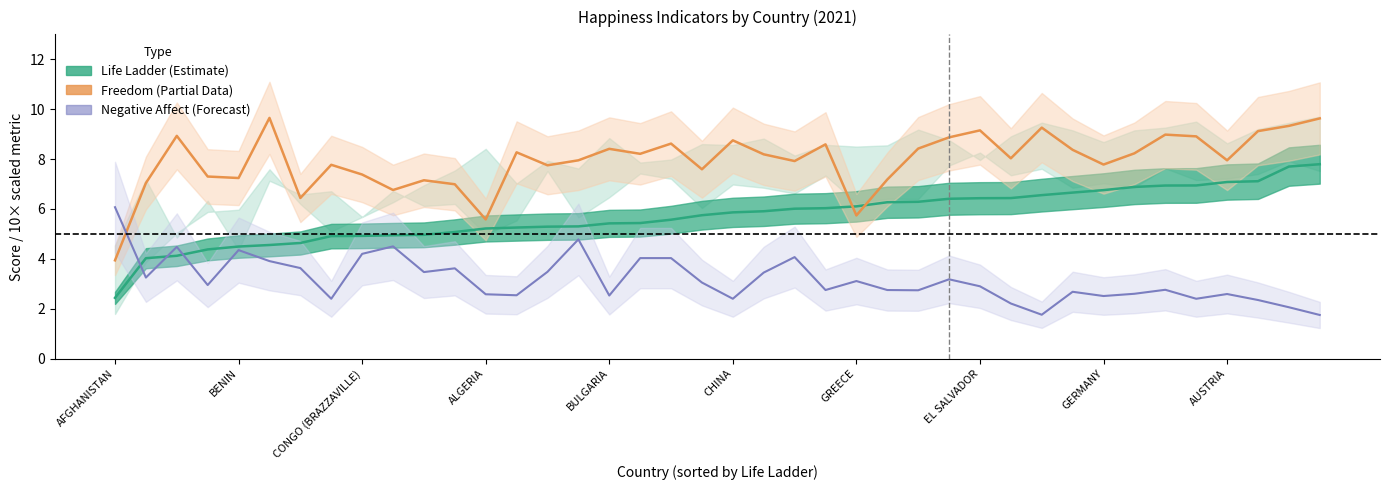

Between 18 and 26, which series saw the biggest shift?

Negative Affect (Forecast)